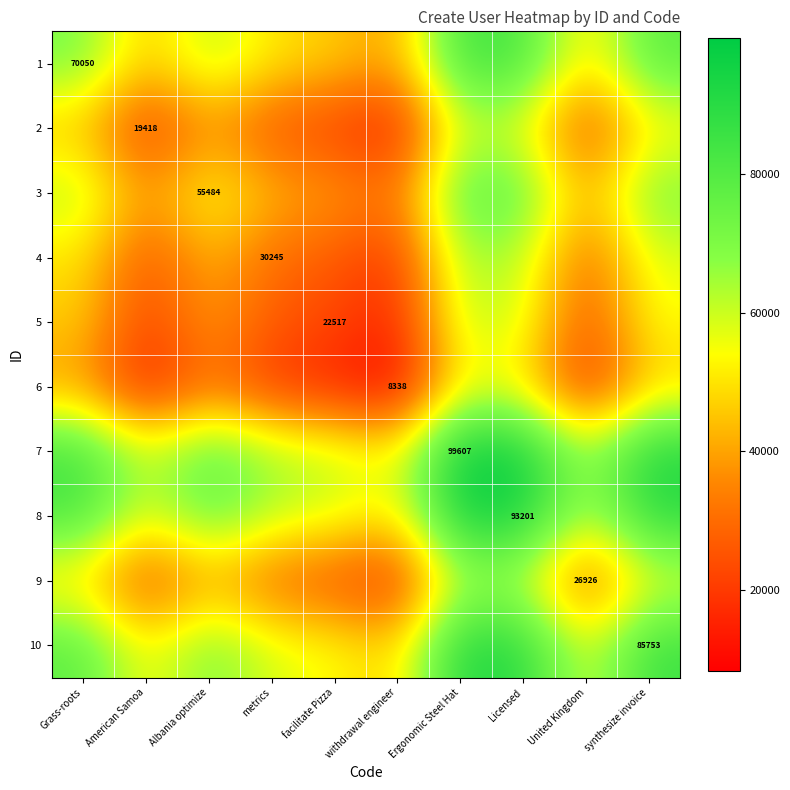

List the labels in order of 6 value, smallest first.

withdrawal engineer, American Samoa, facilitate Pizza, United Kingdom, metrics, Albania optimize, Grass-roots, synthesize invoice, Licensed, Ergonomic Steel Hat